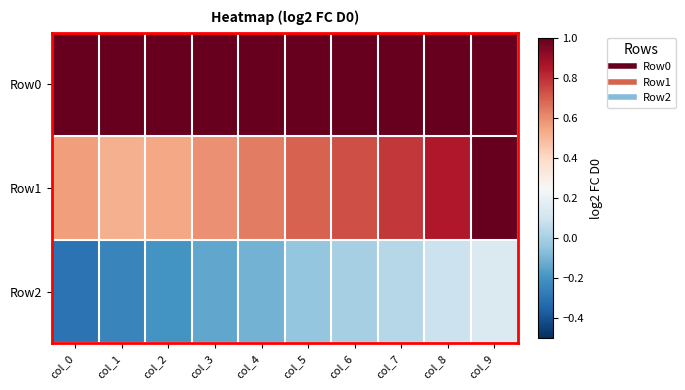

Which has a higher value, col_7 or col_5?

col_7